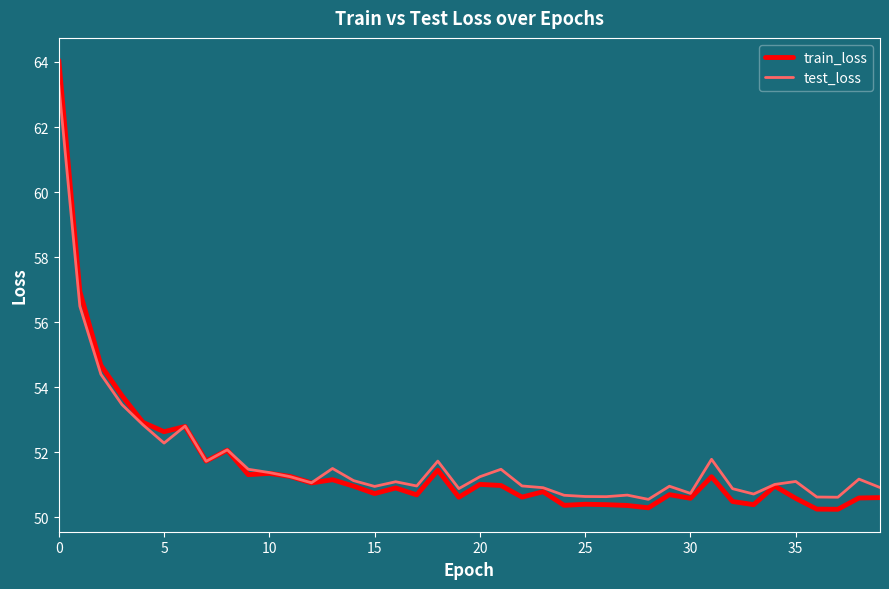

List the series in order of their peak value, lowest first.

test_loss, train_loss